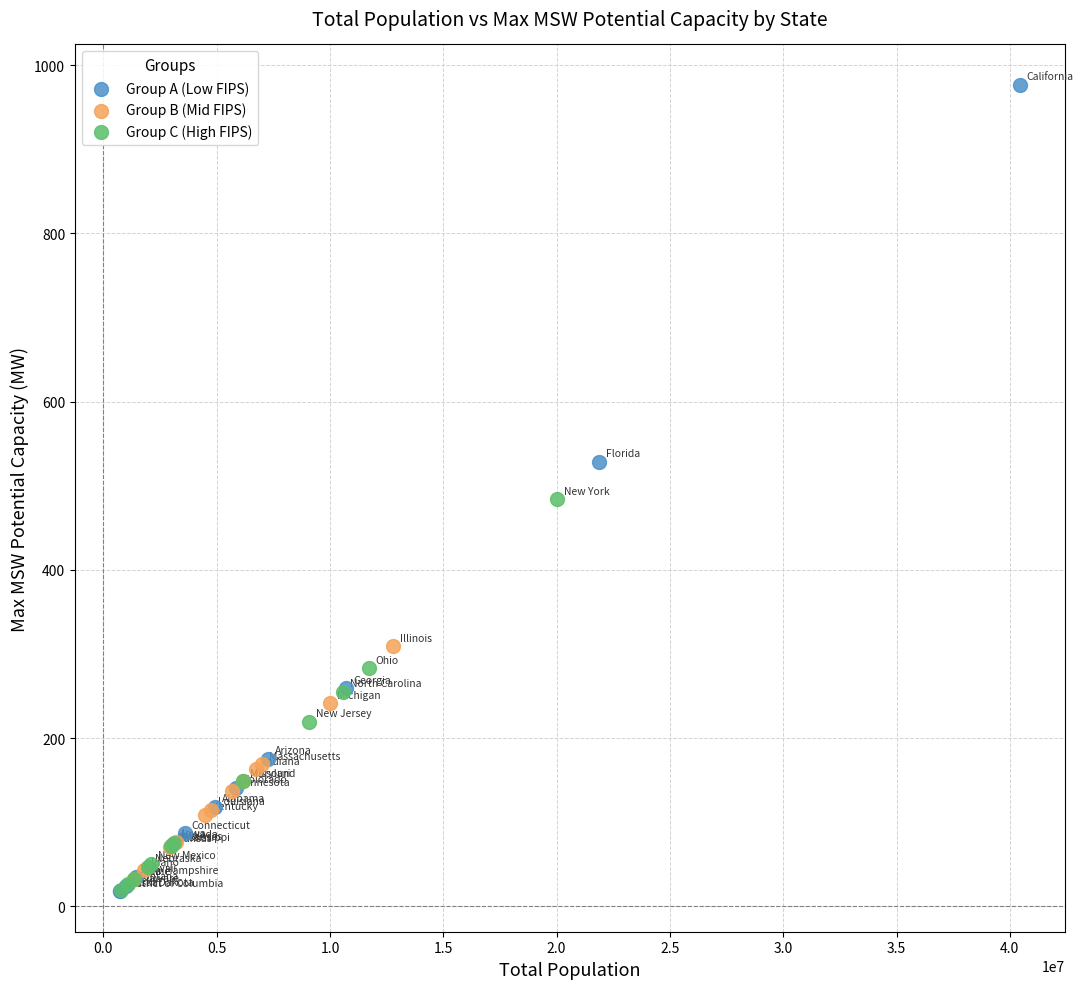

Which series reaches the maximum Y coordinate?

Group A (Low FIPS)